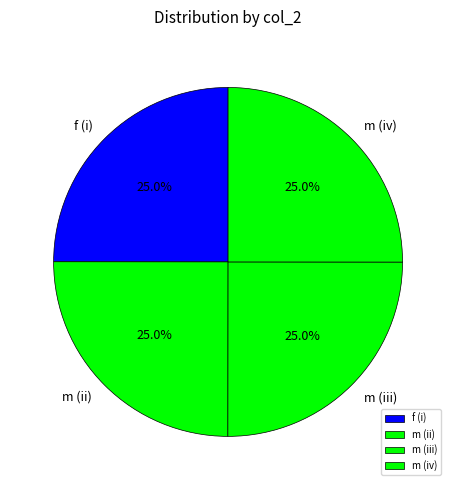

What percentage is NOT represented by f (i)?

75.0%